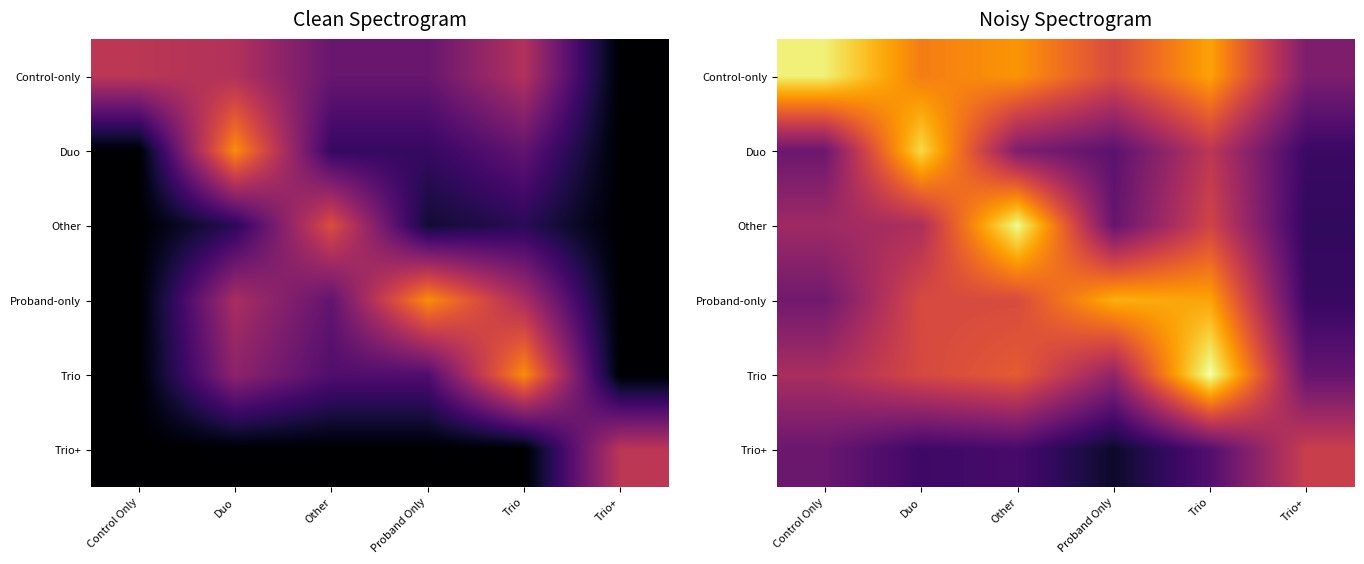

Is it true that Control-only equals 0.6 at Proband Only?

False